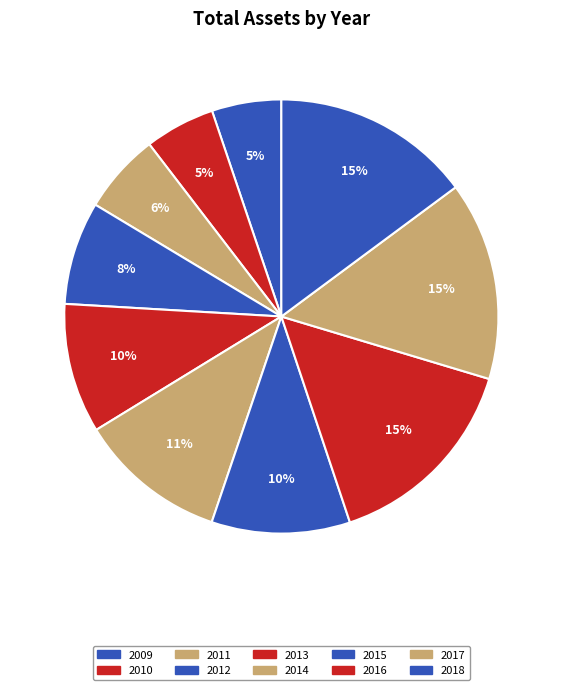

Approximately how many times larger is the value at 2015 compared to 2011?

1.7